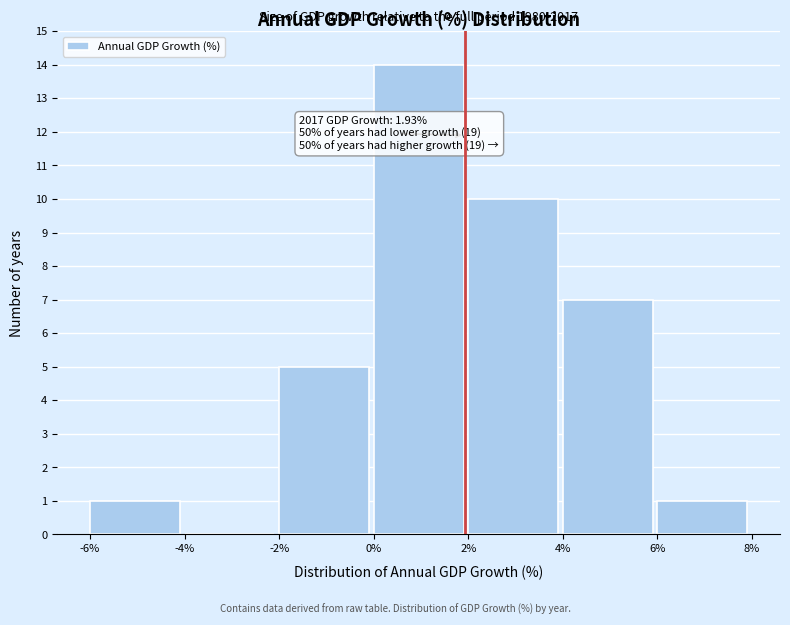

Over which range of the x-axis is the bar tallest?

0% to 2%